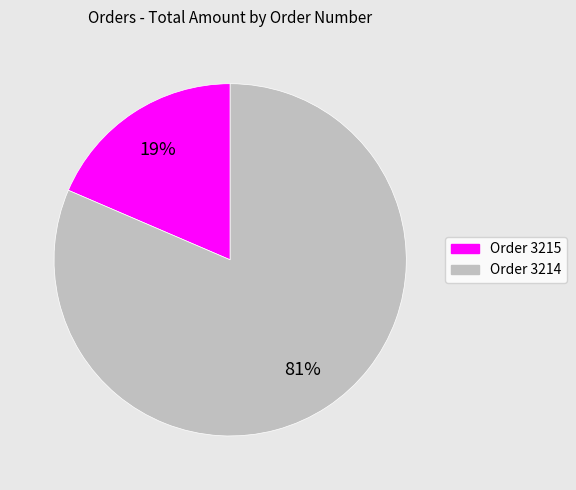

To the nearest percent, what is the average slice percentage?

50%